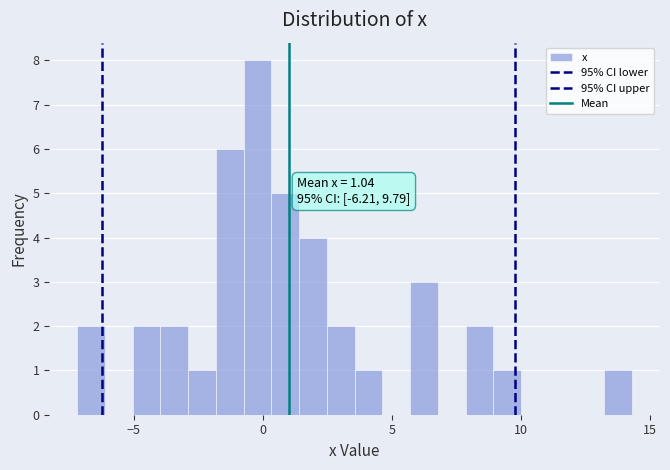

Around what value on the x-axis is the tallest bar? Give the approximate position of its centre, as read against the axis.

0.0